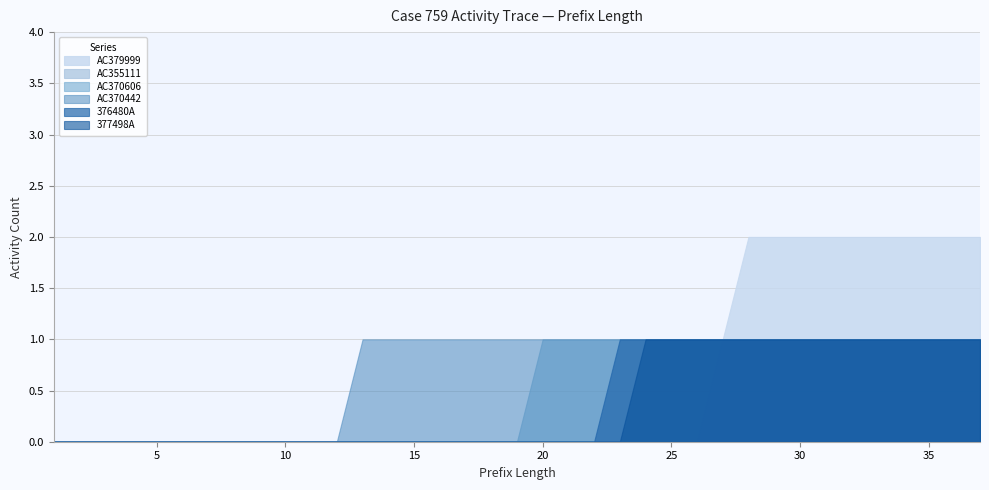

What is the approximate value of 377498A at 34?

1